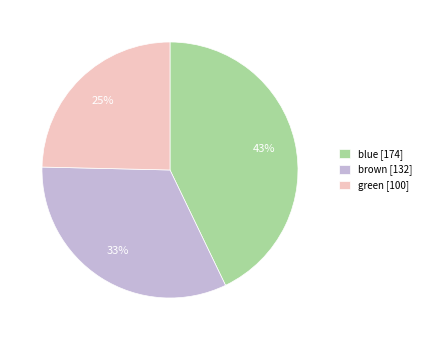

What is the ratio of the value at green to the value at blue?

0.6